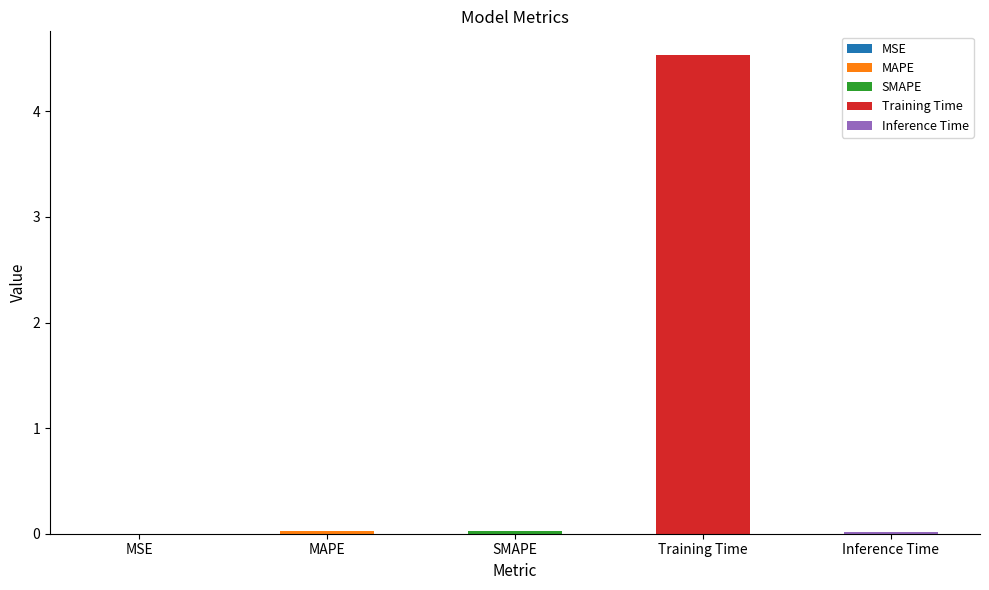

What is the difference between the maximum and minimum values?

4.5